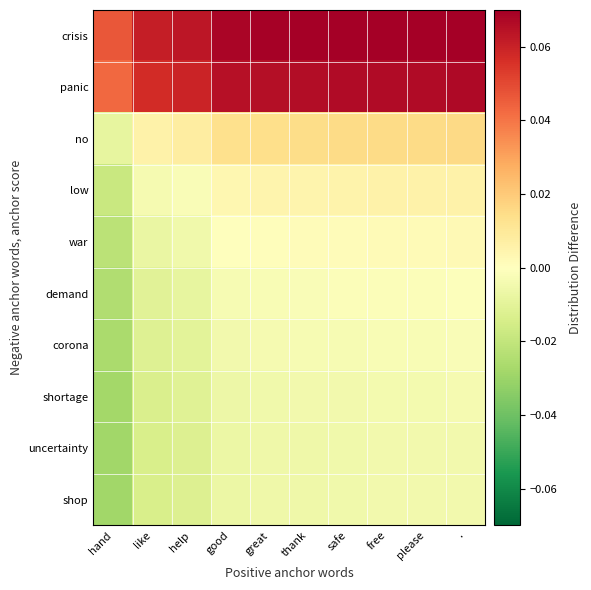

Which category has the highest value across all series?

.